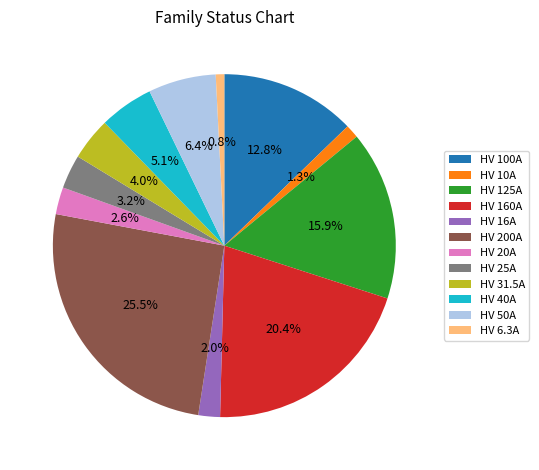

Does any single category account for the majority?

No